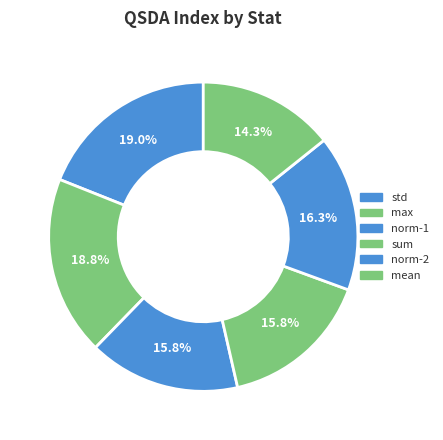

Which slice is the smallest?

mean